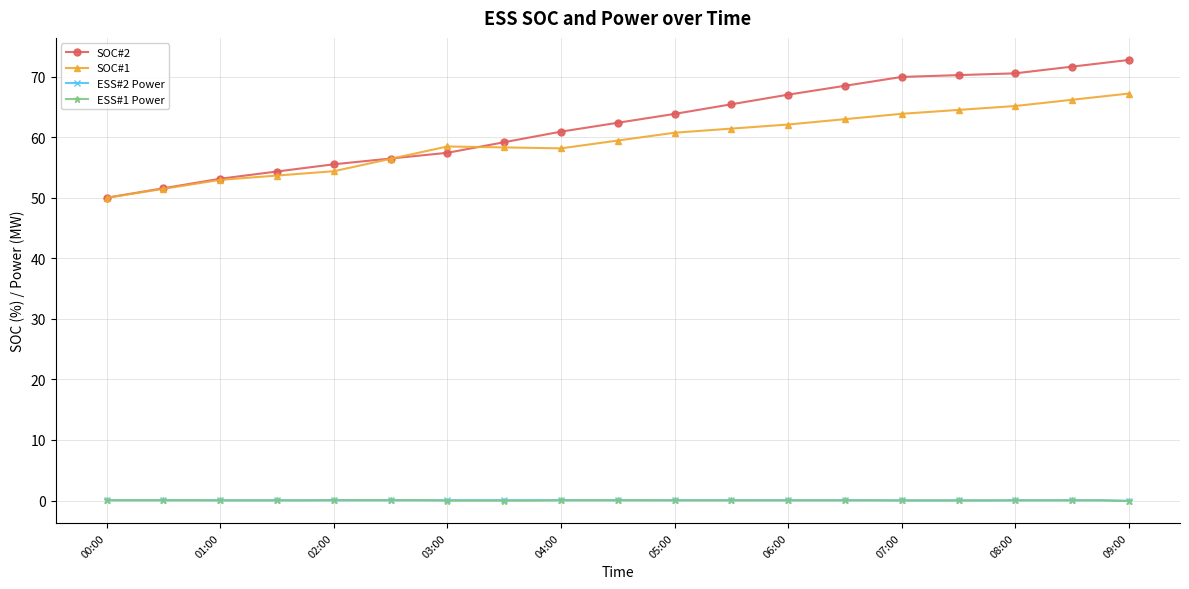

What is the value of the SOC#1 point at the 32nd from the left?

64.8